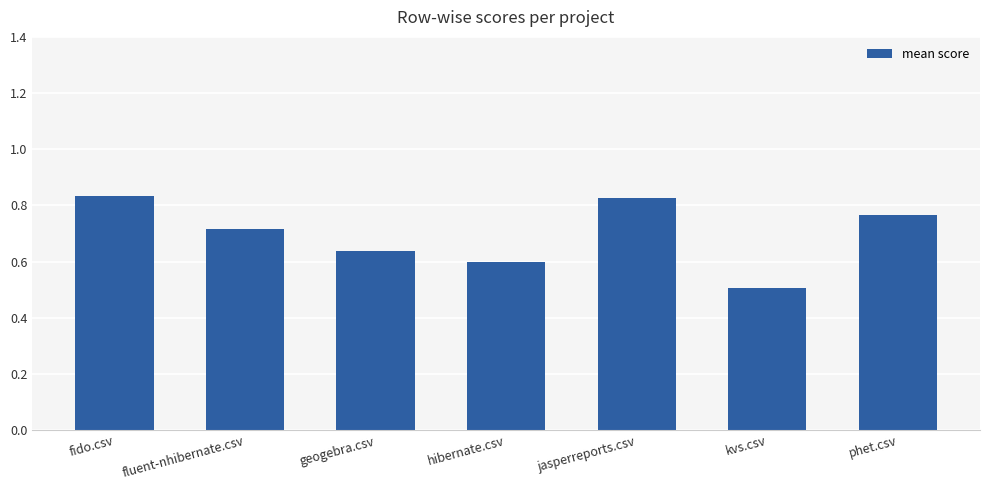

Is it true that the value at geogebra.csv is 0.6?

True